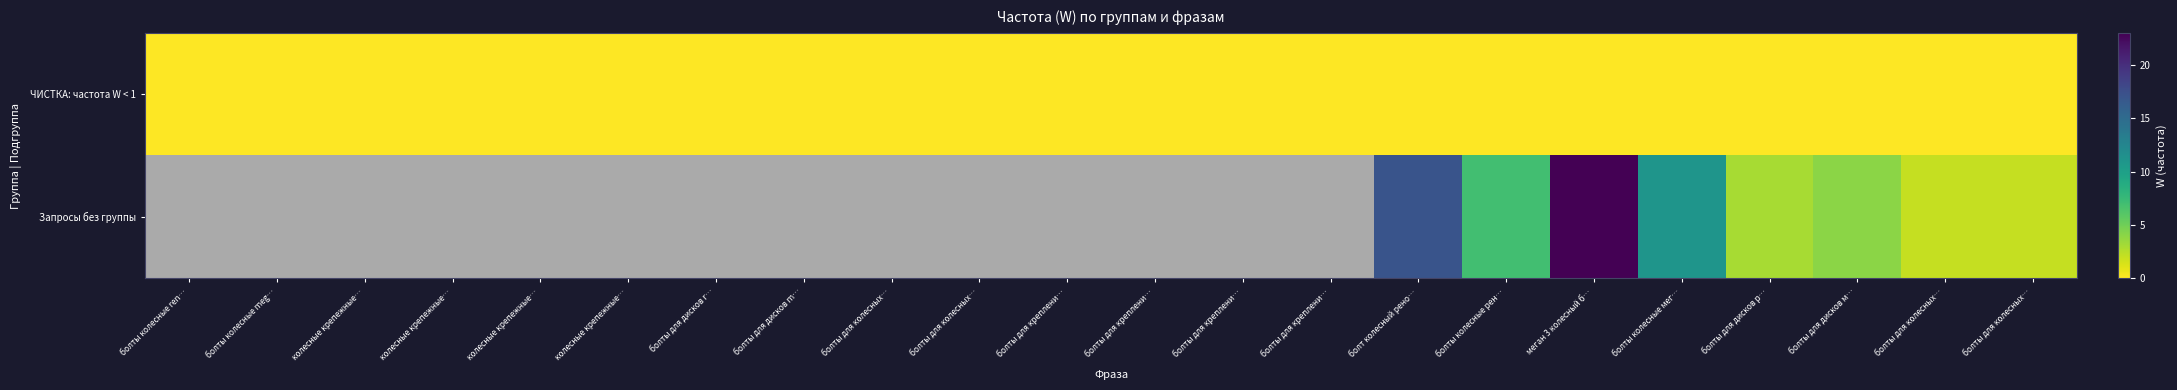

At which label does ЧИСТКА: частота W < 1 reach its minimum?

болты колесные ren…